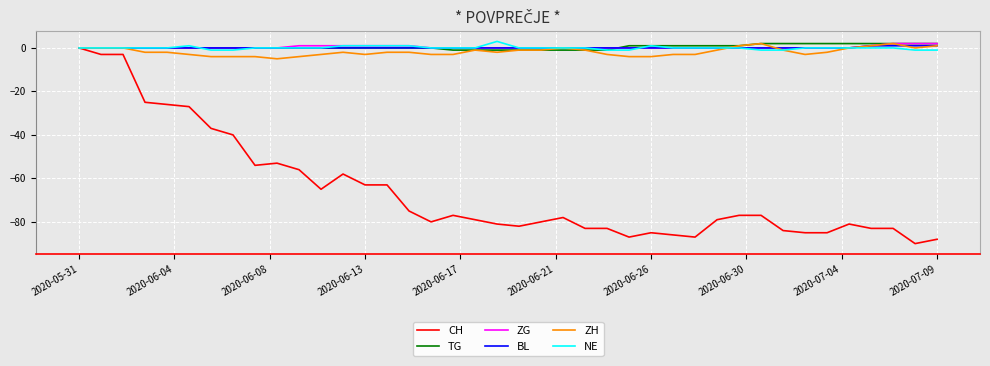

Which series has the widest spread of values?

CH